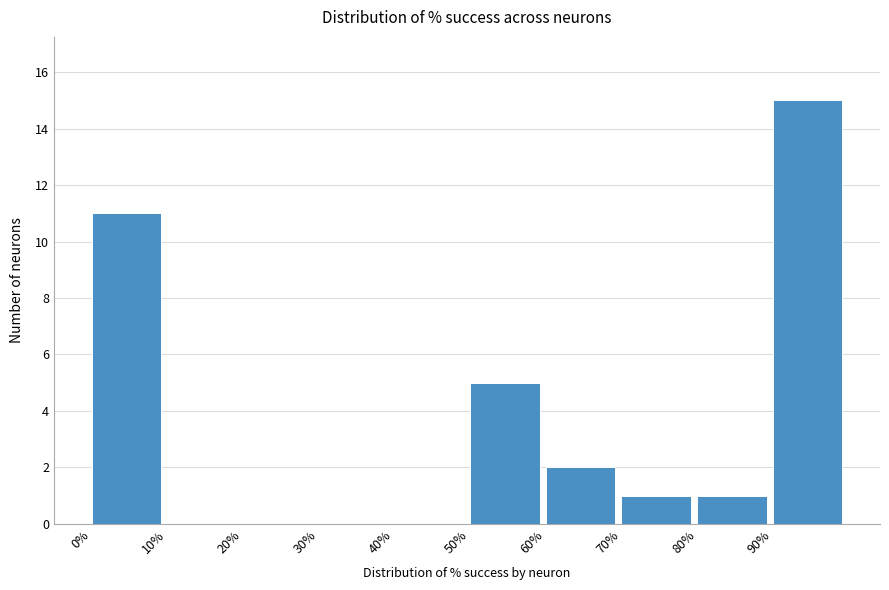

Reading left to right, list every bar in this chart as the range it spans on the x-axis followed by its height. The values are not printed on the chart, so give them approximately, as read against the axis.

0 to 10: 11
10 to 20: 0
20 to 30: 0
30 to 40: 0
40 to 50: 0
50 to 60: 5
60 to 70: 2
70 to 80: 1
80 to 90: 1
90 to 100: 15